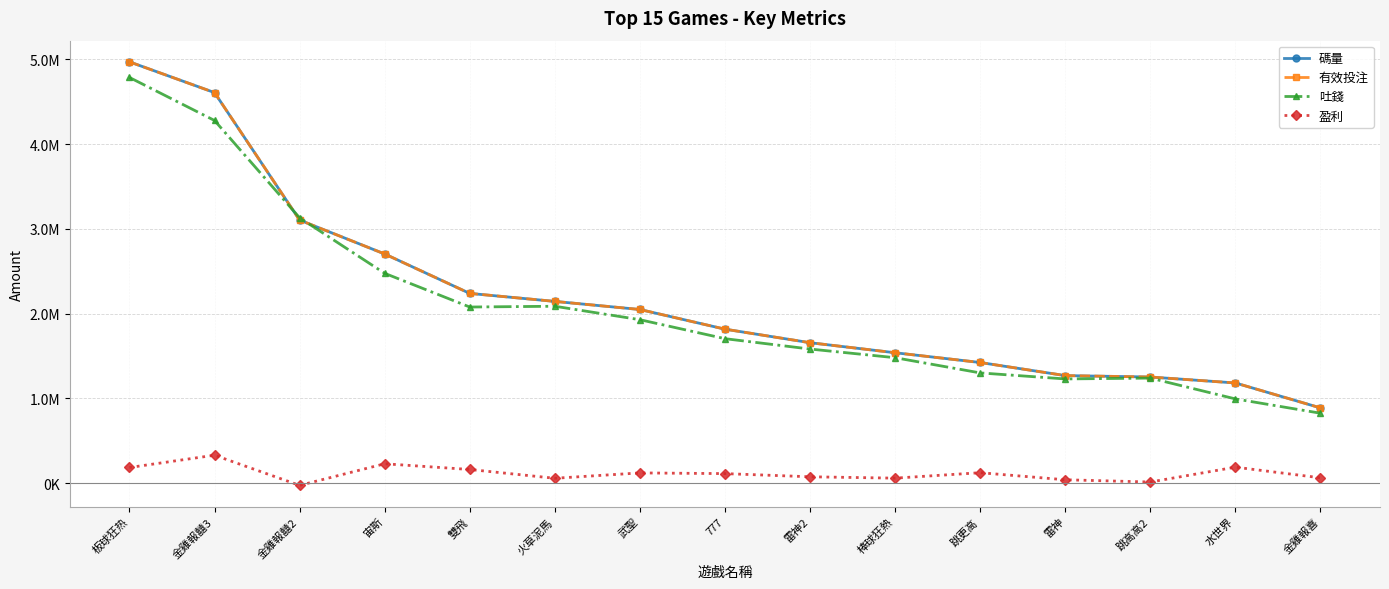

Is this an area chart (filled region under the line)?

No